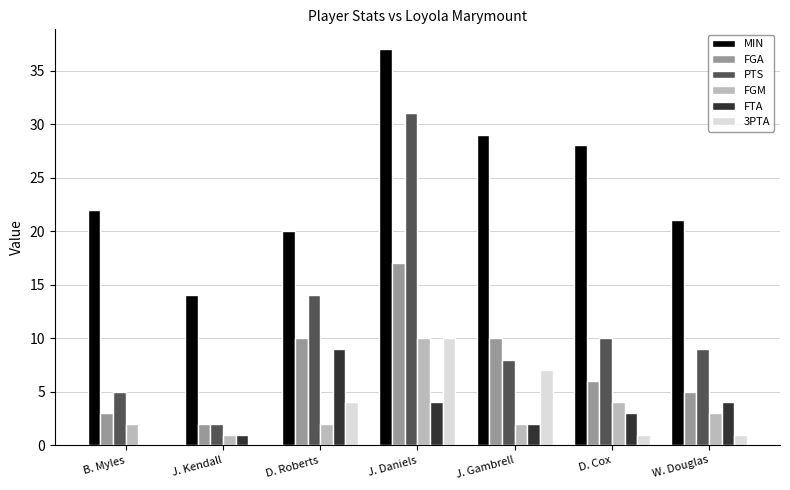

Reading left to right, list all the values displayed in this chart.

MIN: 22	14	20	37	29	28	21
FGA: 3	2	10	17	10	6	5
PTS: 5	2	14	31	8	10	9
FGM: 2	1	2	10	2	4	3
FTA: 0	1	9	4	2	3	4
3PTA: 0	0	4	10	7	1	1